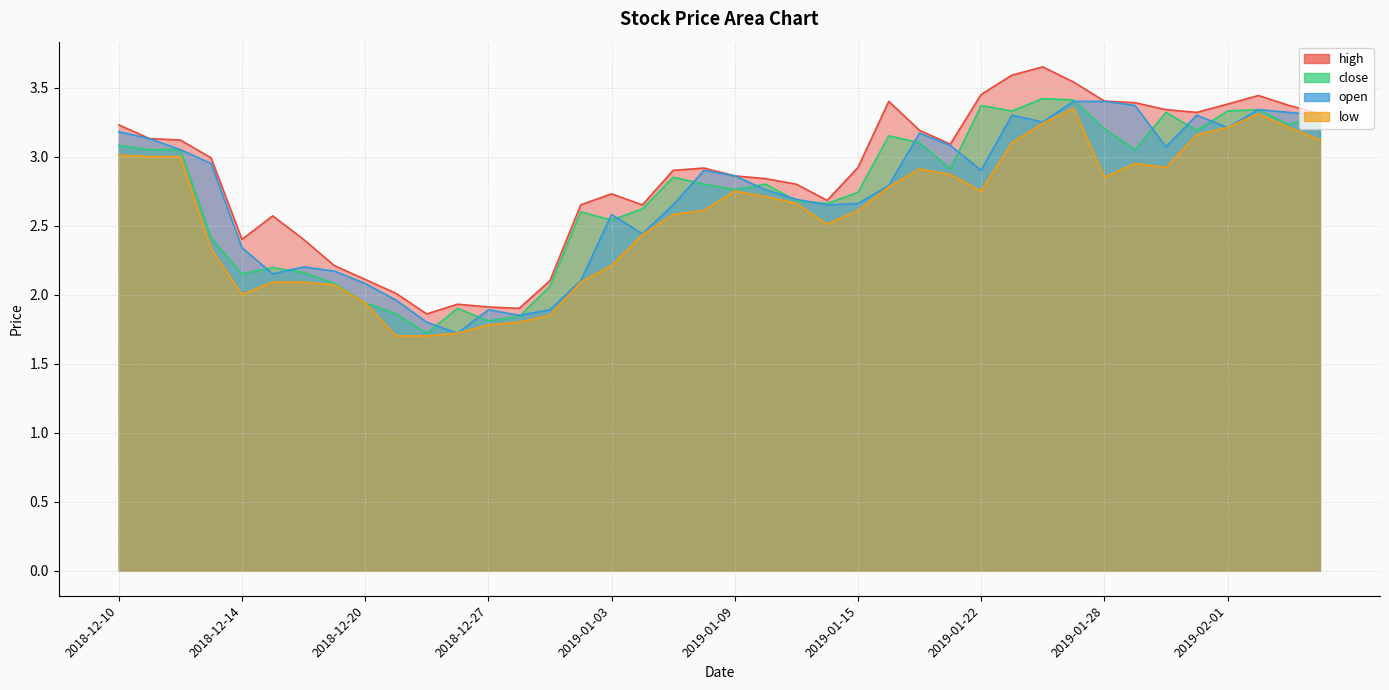

What is the value of the open point at the 9th from the left?

2.1